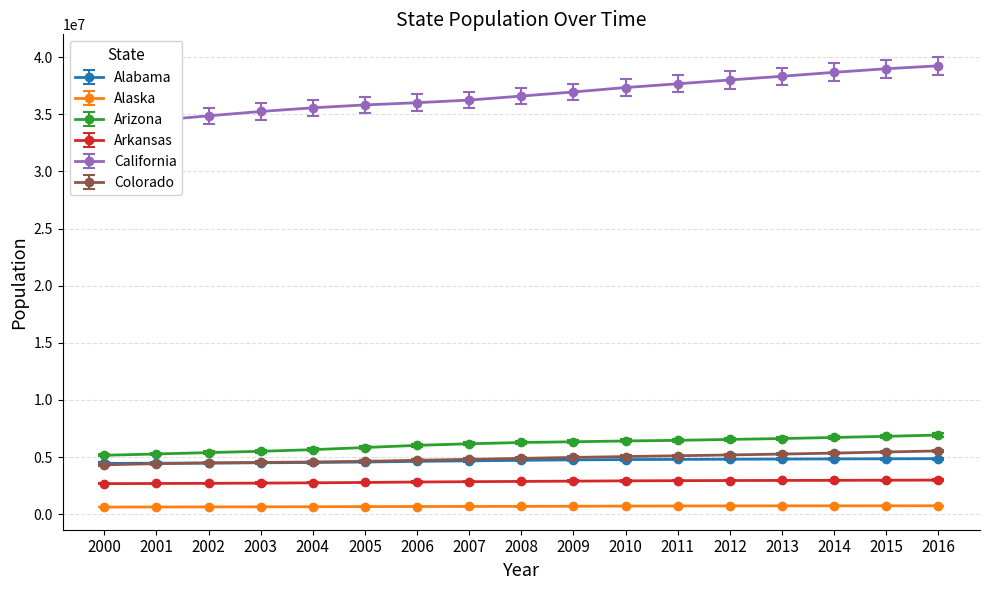

What is the value of the California point at the 8th from the left?

36250311.0